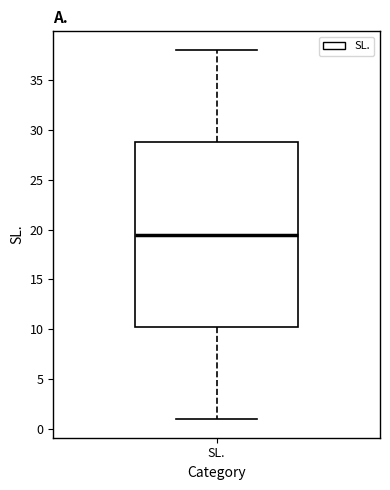

Where does the upper whisker of the box for SL. end on the y-axis? The values are not printed on the chart, so give them approximately, as read against the axis.

38.0